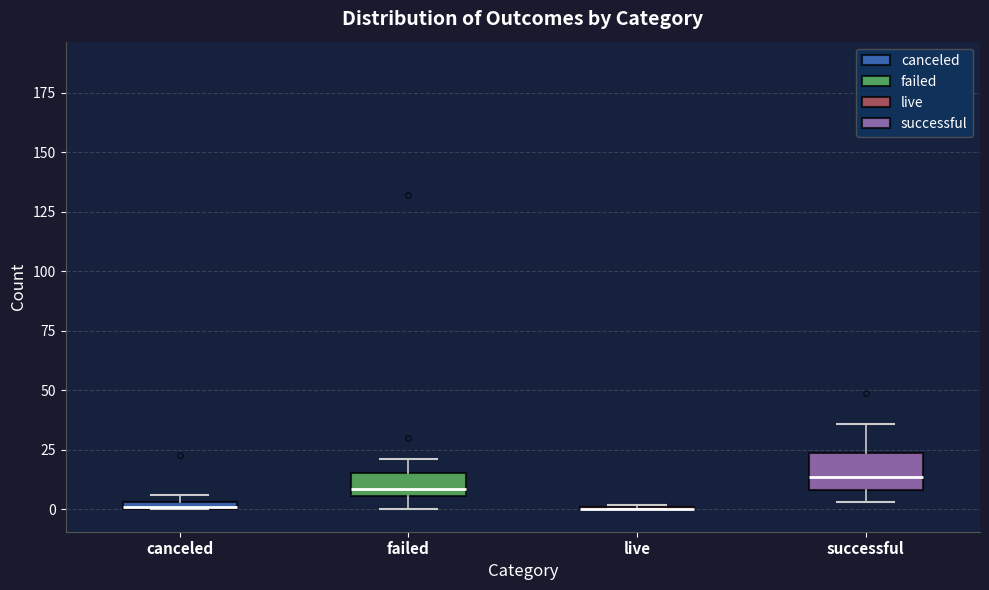

Comparing the boxes themselves (not the whiskers), which one is the tallest?

successful